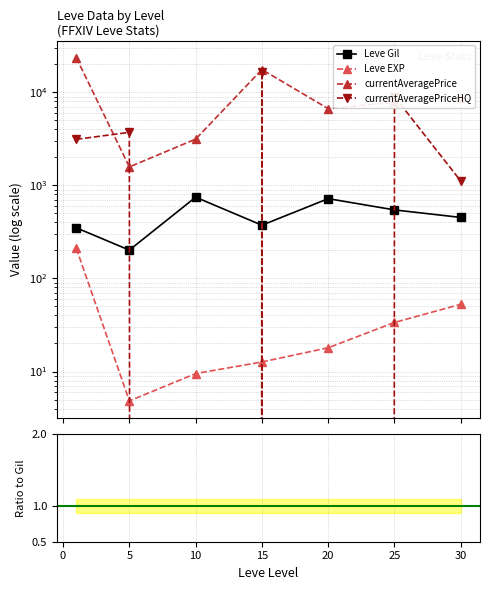

At how many categories does at least one series exceed 19244?

1